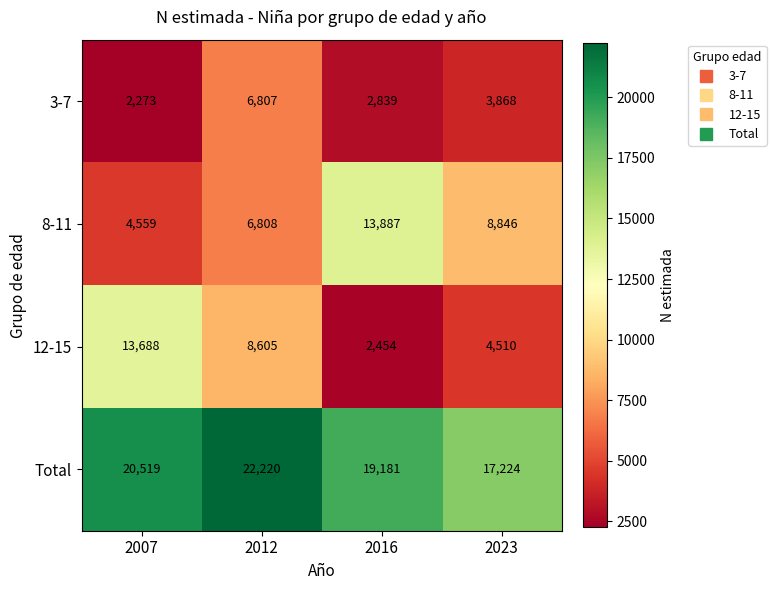

Where is 3-7 nearest to the value 4540?

2023